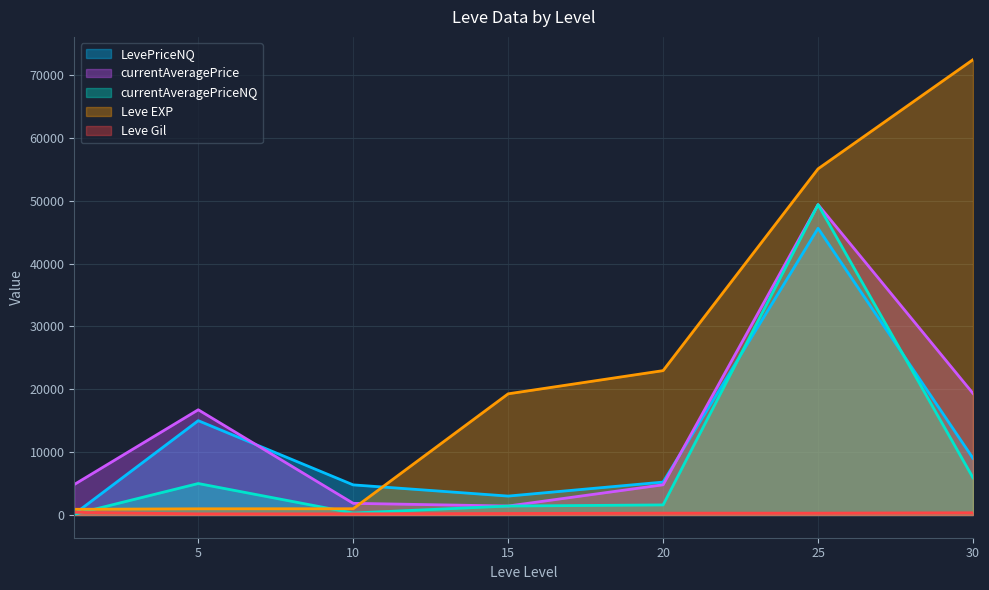

True or false: LevePriceNQ and currentAveragePriceNQ cross at least once.

True